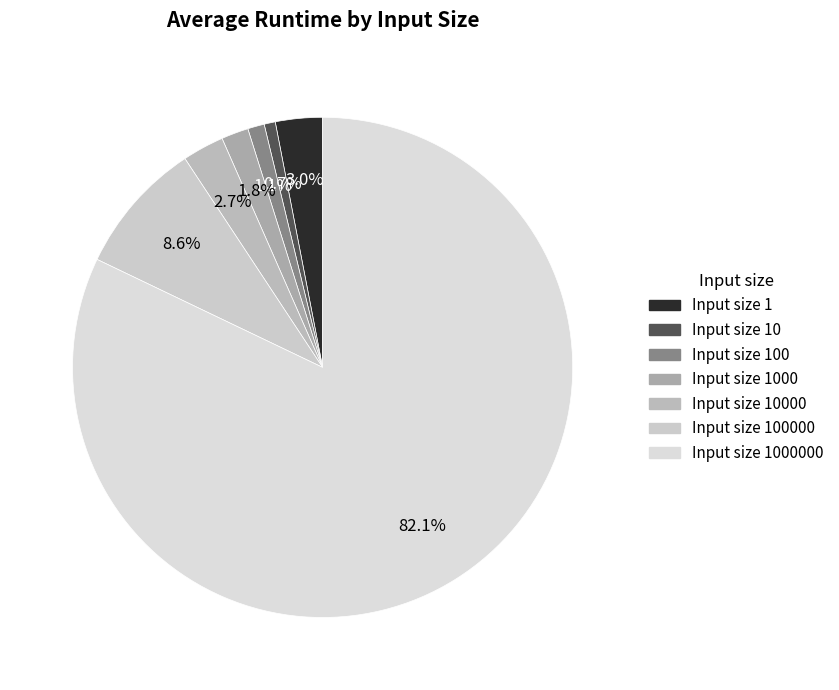

How many slices are in this pie chart?

7